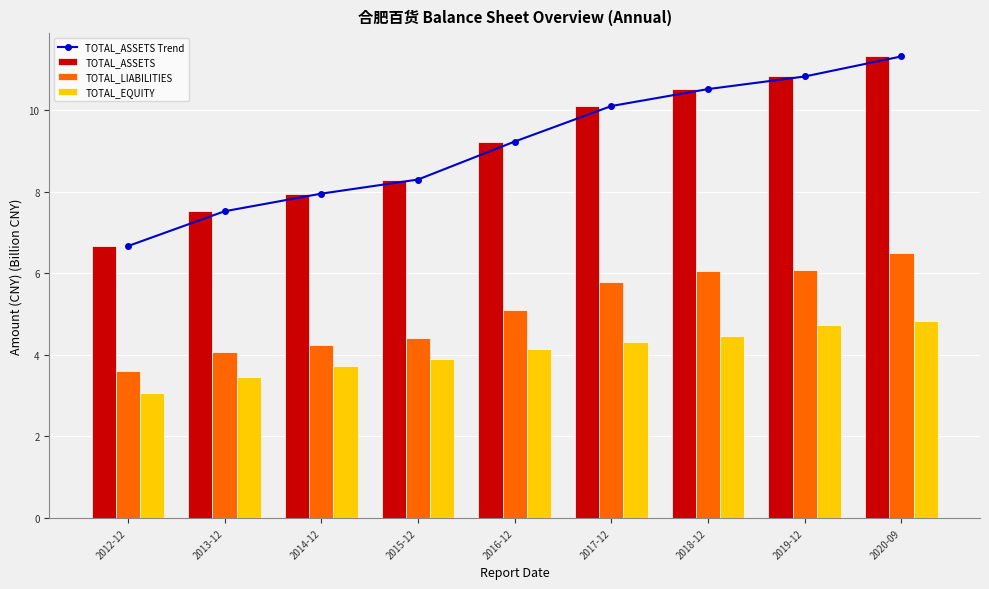

What is the spread (max minus min) of values at 2015-12?

4.4